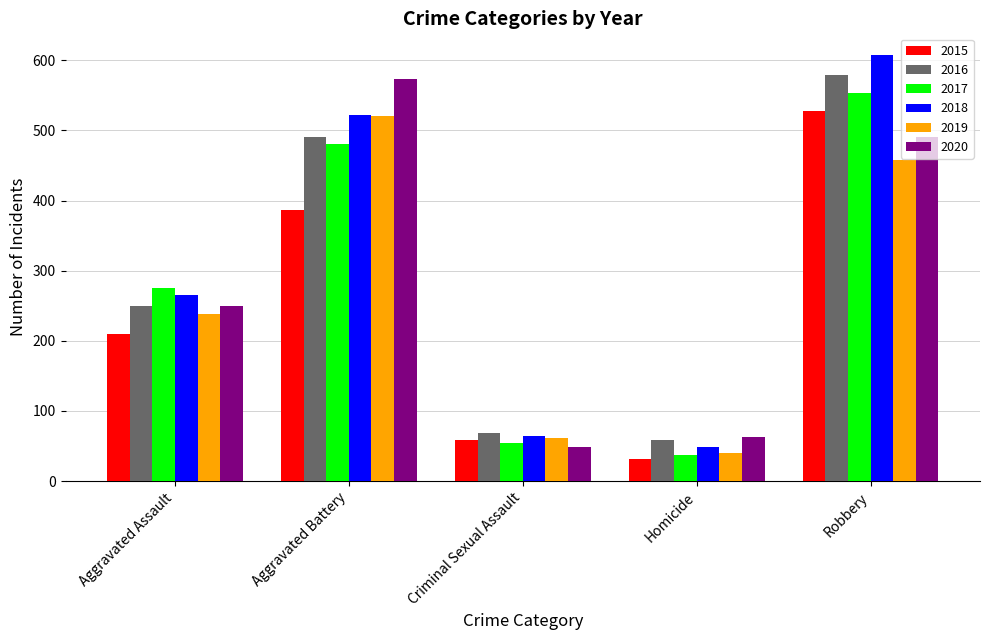

At which label does 2015 reach its minimum?

Homicide